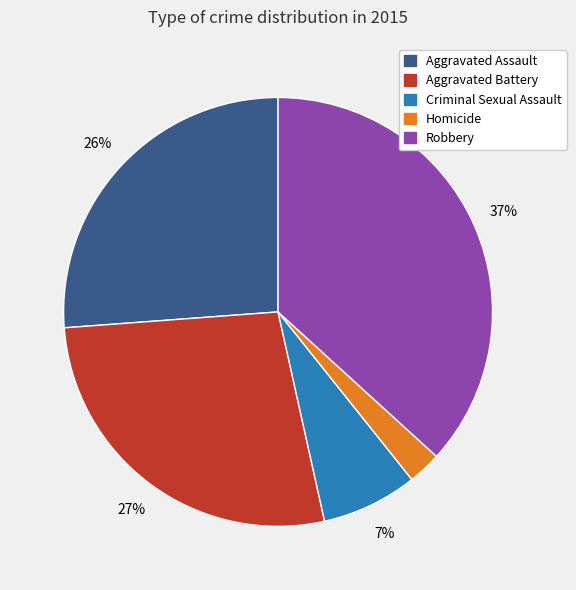

To the nearest percent, what percentage of the pie is Criminal Sexual Assault?

7%